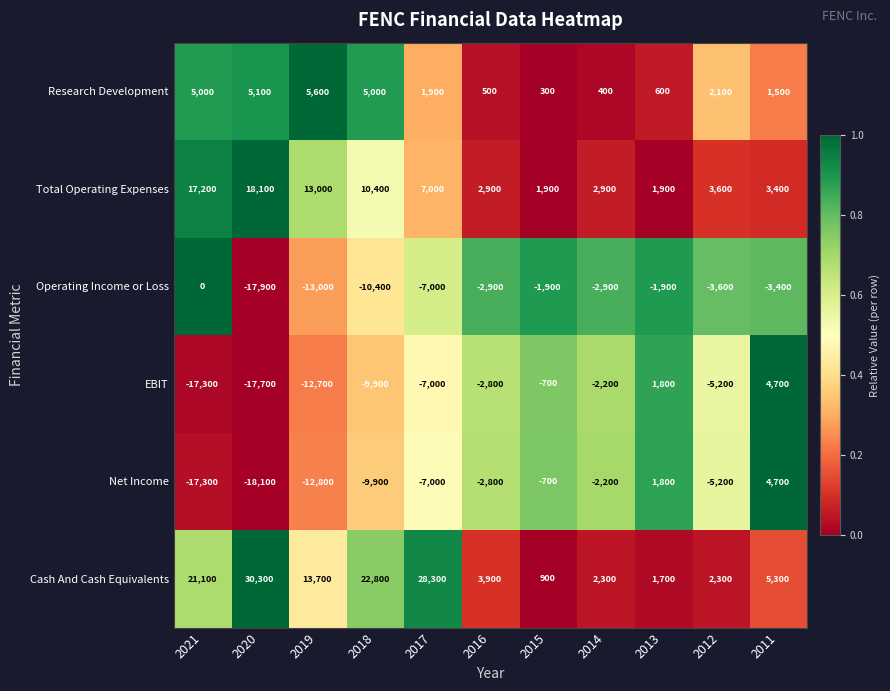

Which series has the widest spread of values?

Cash And Cash Equivalents